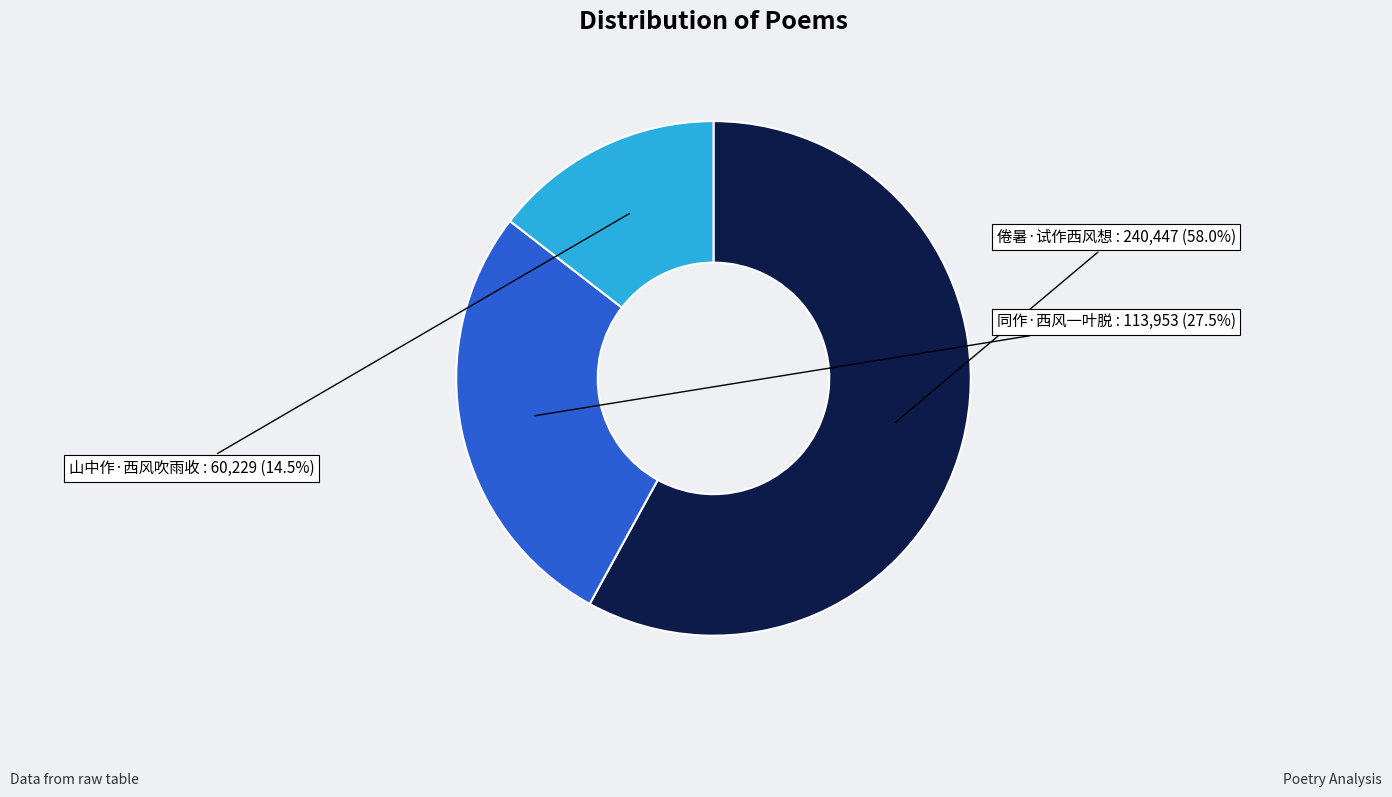

Is there a majority slice in this chart?

Yes